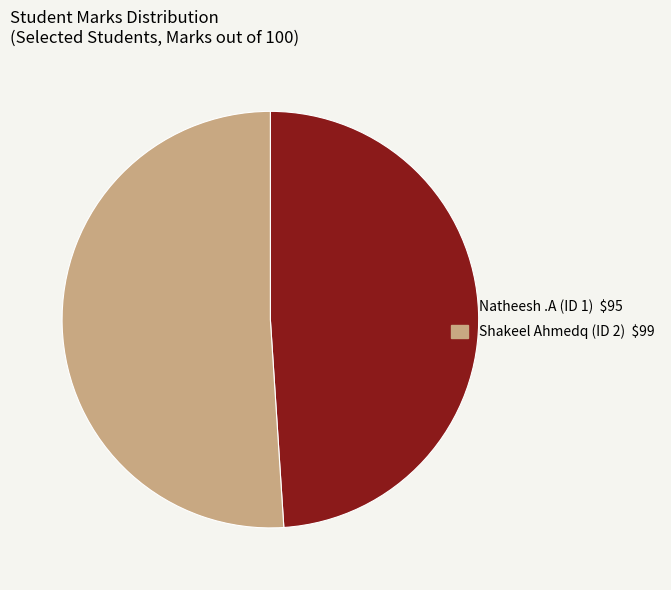

Is there a majority slice in this chart?

Yes